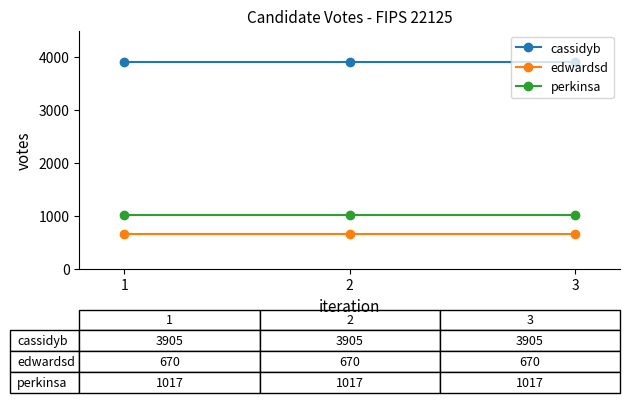

The value of cassidyb at 1 is 3905. True or false?

True